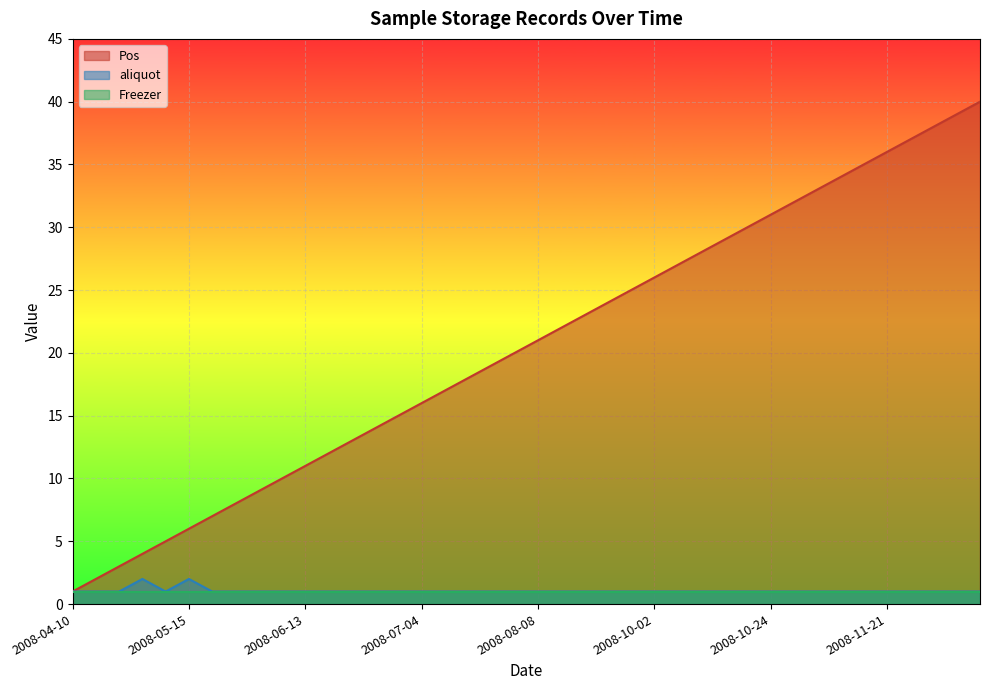

How many lines are shown in the chart?

3